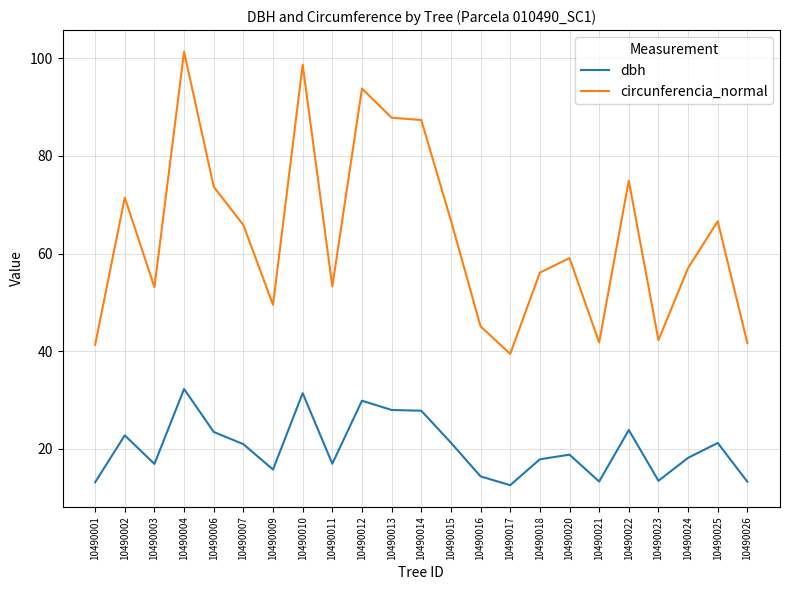

At 10490011, list the series in order from largest to smallest.

circunferencia_normal, dbh